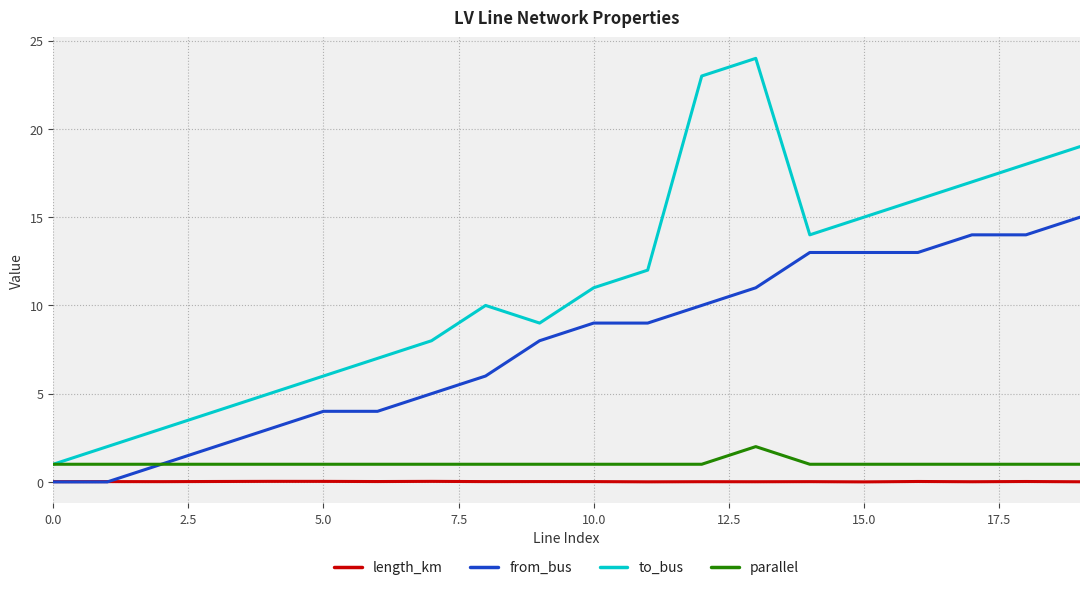

What is the greatest value displayed?

24.0